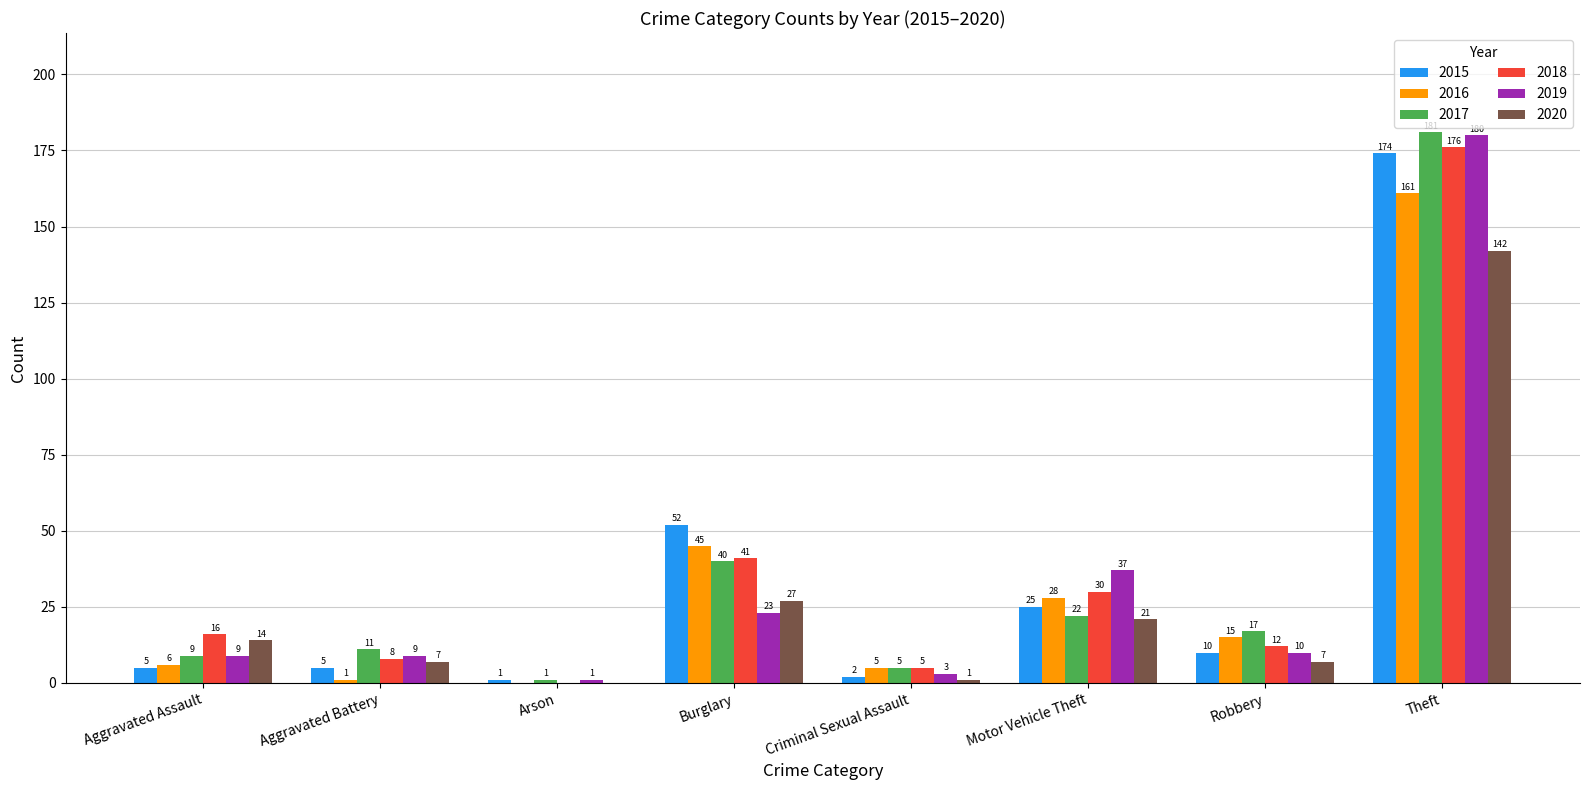

Which series has the widest spread of values?

2017